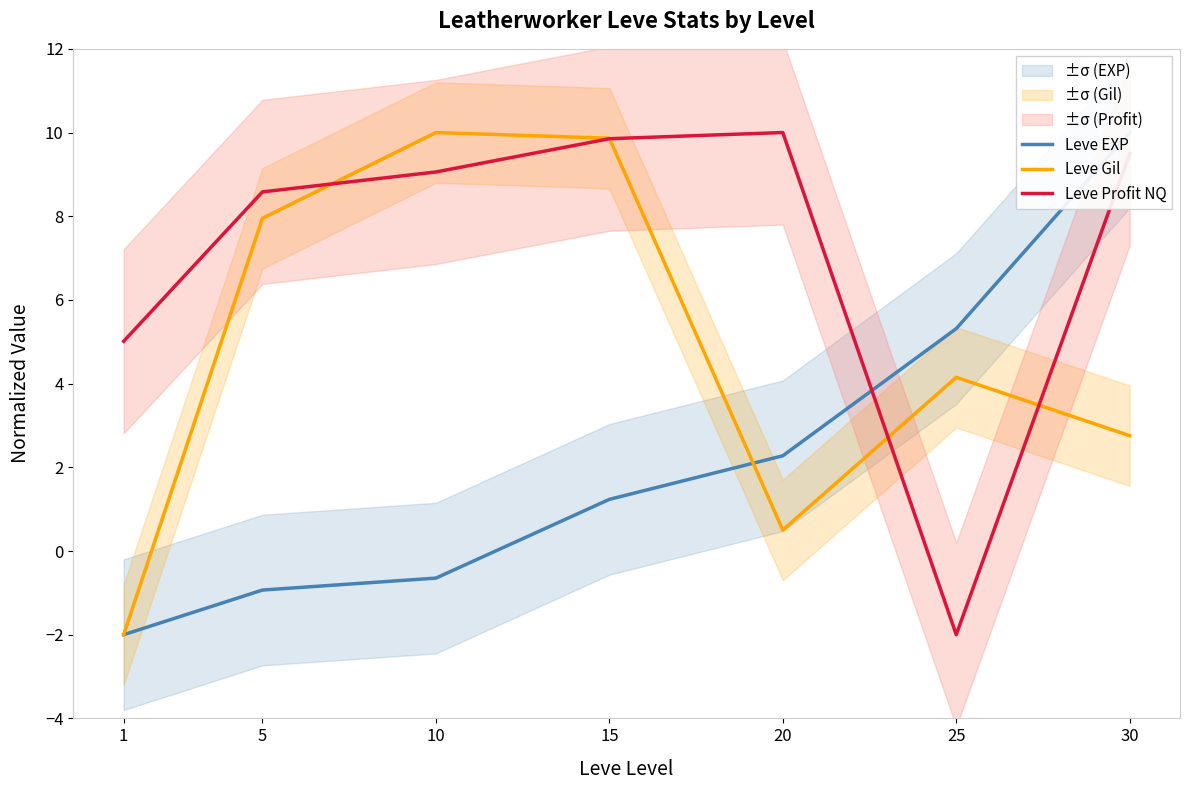

What is the total value across all series at 5?

15.6